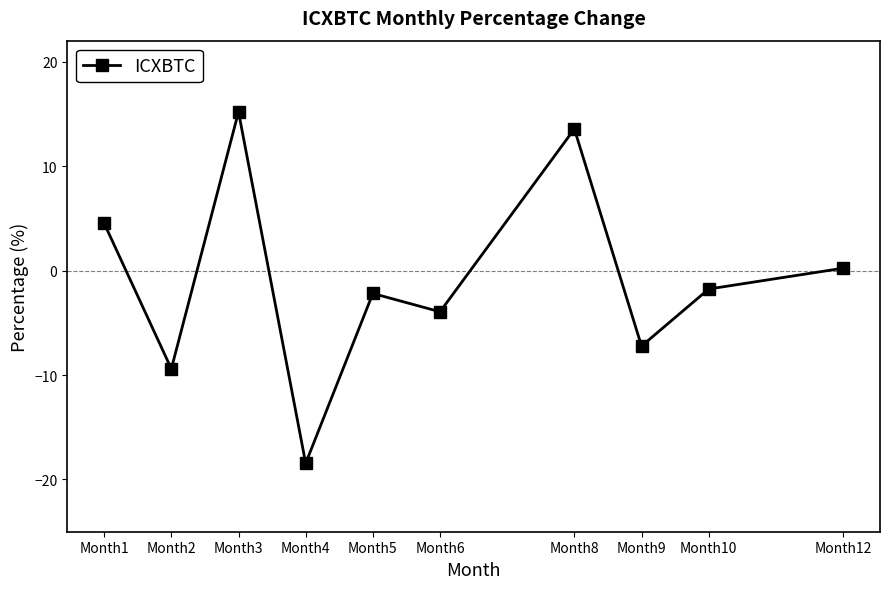

What is the change in value from Month3 to Month4?

-33.6